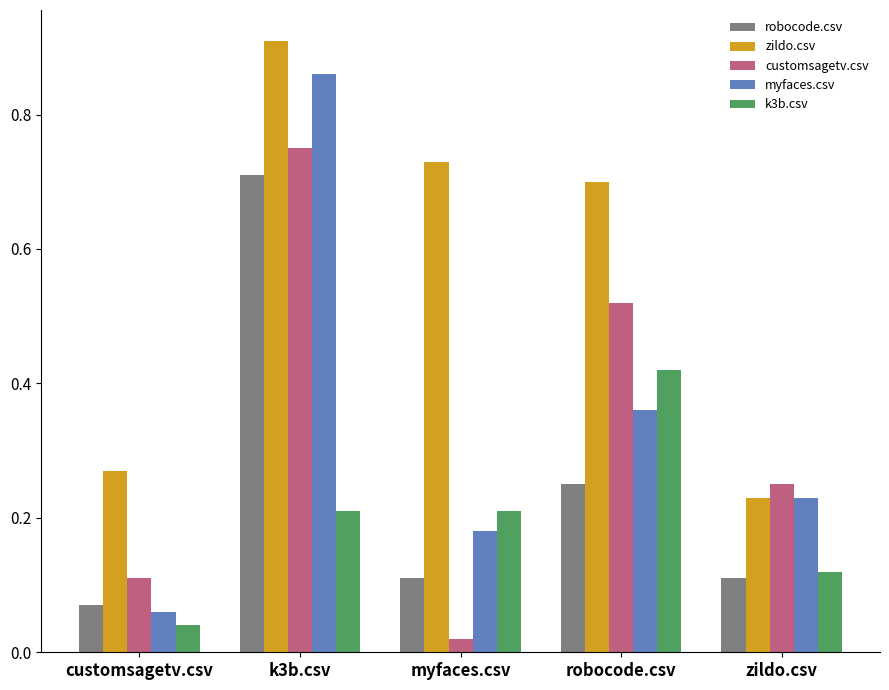

Which series has the largest range (max minus min)?

myfaces.csv